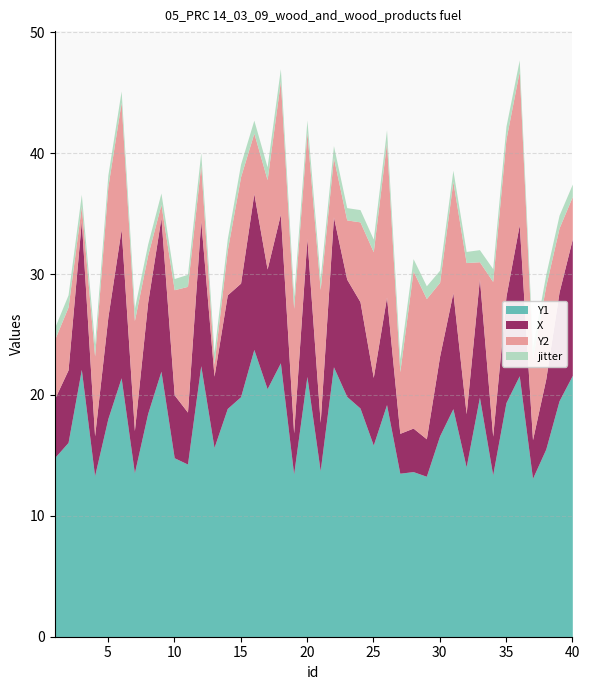

Reading right to left, extract all data points from this chart.

Y1: 21.6	19.5	15.5	13.1	21.6	19.4	13.4	19.8	14.1	18.9	16.6	13.3	13.7	13.5	19.2	15.9	18.9	19.9	22.3	13.7	21.5	13.5	22.7	20.5	23.8	19.9	18.9	15.7	22.4	14.3	14.8	22.0	18.5	13.6	21.4	18.0	13.3	22.1	16.1	14.8
X: 11.3	9.0	5.8	3.2	12.5	8.8	3.2	9.8	4.4	9.6	6.6	3.1	3.6	3.3	8.9	5.6	8.8	9.7	12.4	4.0	11.4	3.4	12.3	9.9	12.9	9.4	9.4	5.9	12.0	4.3	5.2	12.7	9.2	3.5	12.3	8.4	3.3	12.3	6.0	4.9
Y2: 3.5	5.3	7.7	6.7	12.7	13.0	12.8	1.4	12.5	9.2	6.1	11.6	13.0	5.1	12.8	10.4	6.6	4.9	4.9	11.0	8.8	10.3	11.0	7.4	5.0	8.8	3.7	1.0	4.6	10.4	8.7	1.1	3.9	9.1	10.5	10.8	6.6	1.2	5.2	4.9
jitter: 1.0	1.1	1.0	1.0	0.9	1.1	1.1	1.0	0.9	0.9	1.0	1.1	1.0	1.1	1.0	1.0	1.0	1.0	1.0	0.9	1.0	1.0	1.0	1.1	1.1	1.0	0.9	1.0	1.0	1.0	0.9	0.9	0.9	1.0	0.9	1.0	1.0	1.0	1.0	1.0